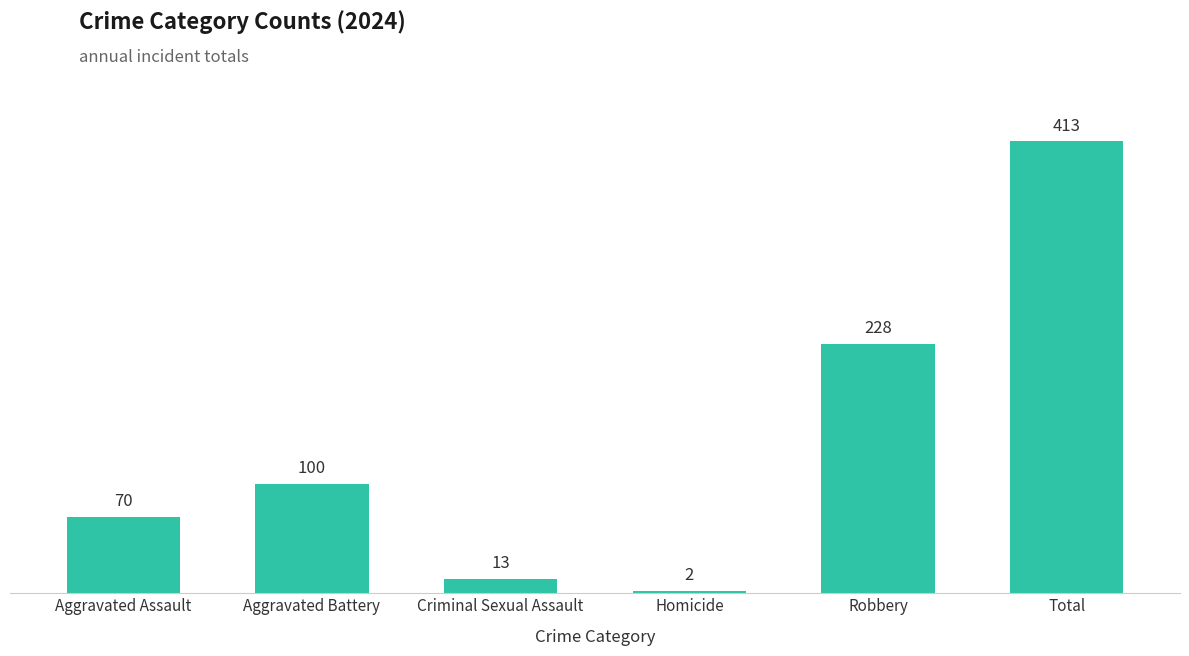

Rank the categories by value from highest to lowest.

Total, Robbery, Aggravated Battery, Aggravated Assault, Criminal Sexual Assault, Homicide